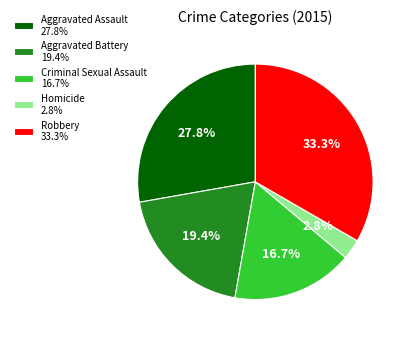

Between Robbery 33.3% and Criminal Sexual Assault 16.7%, which is larger?

Robbery 33.3%